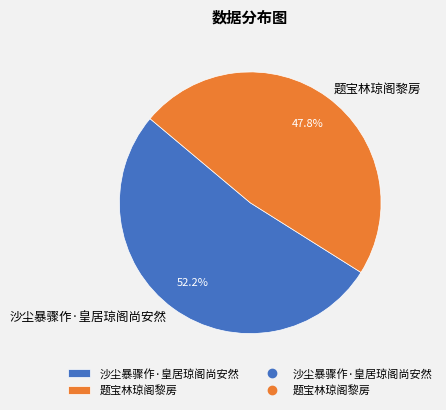

What is the smallest slice in the pie chart?

题宝林琼阁黎房